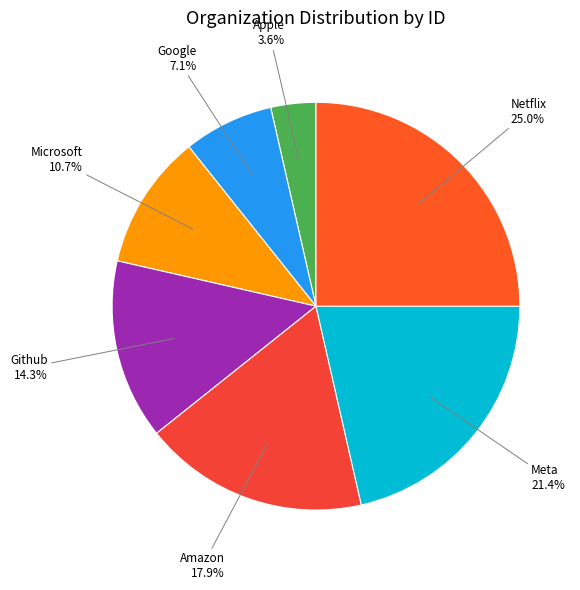

To the nearest percent, what portion does Meta represent?

21%